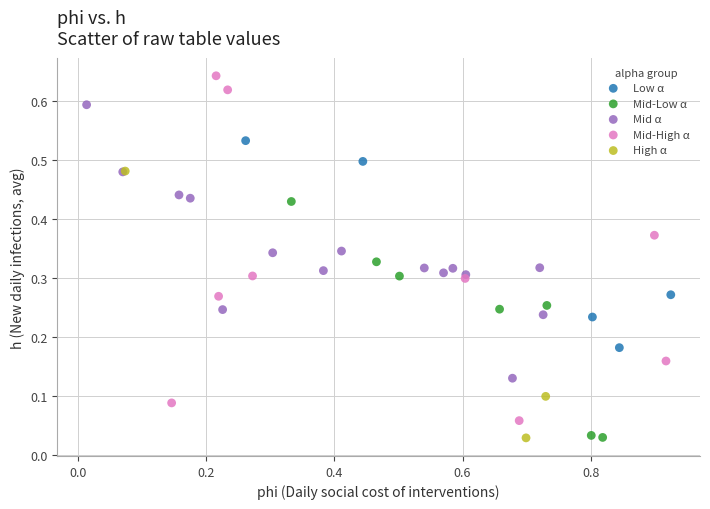

Which series reaches the maximum Y coordinate?

Mid-High α